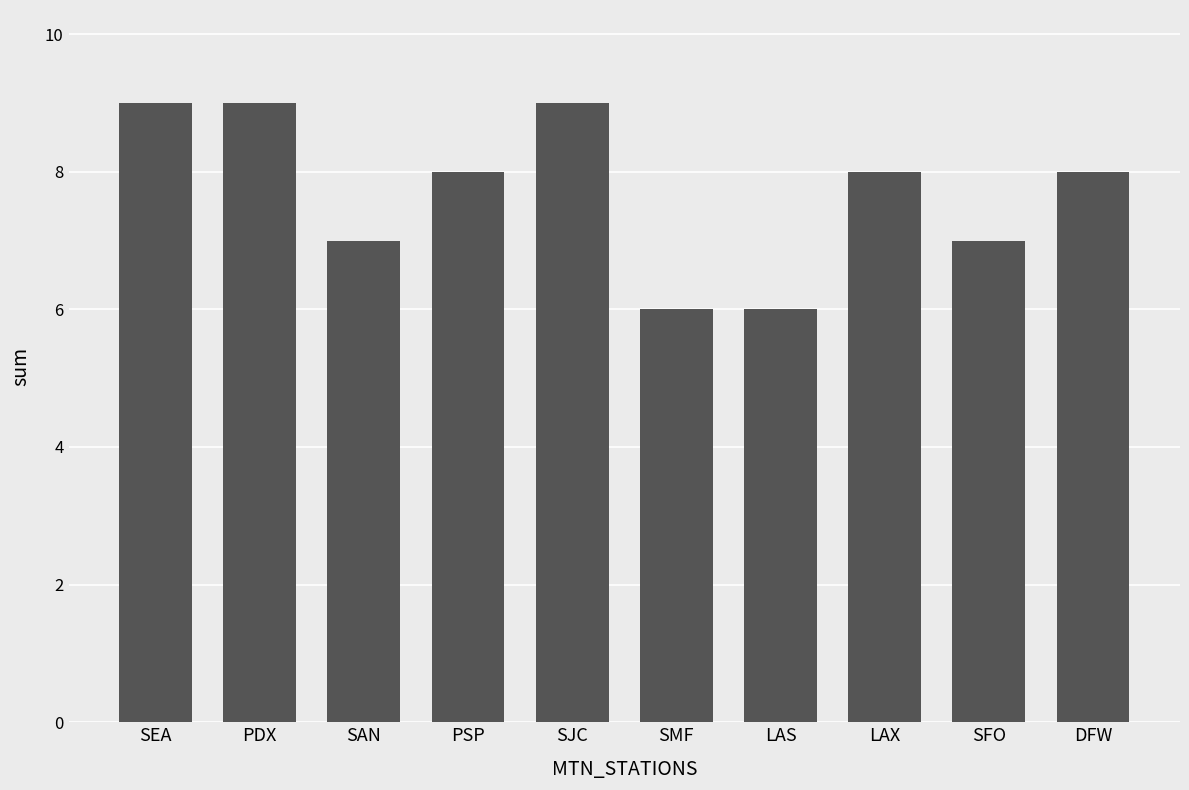

What is the greatest value displayed?

9